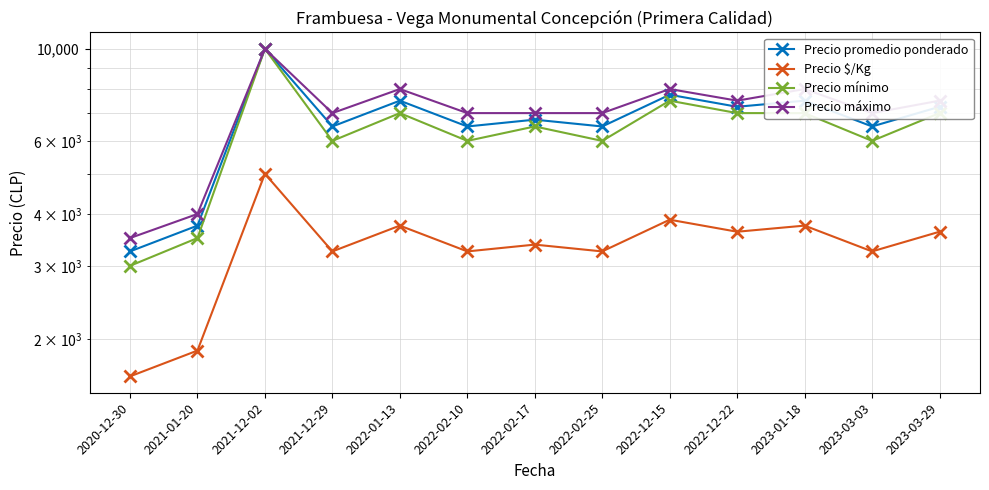

Where is the first local minimum for Precio mínimo?

2021-12-29